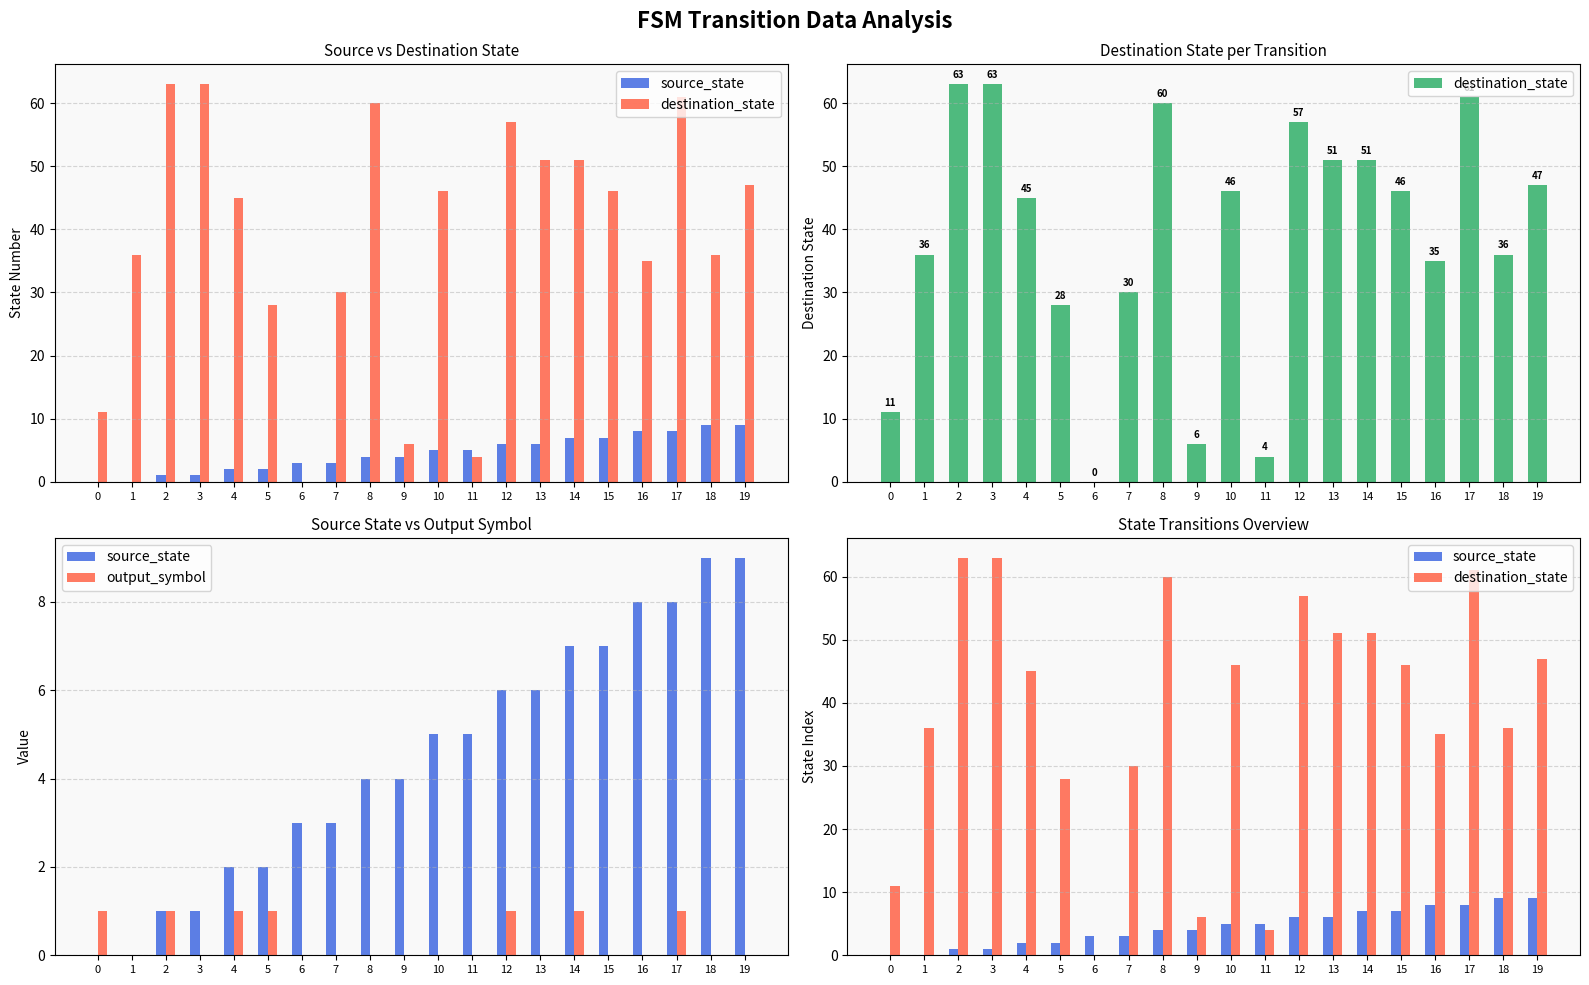

True or false: source_state has a value of 1 at 2.

True